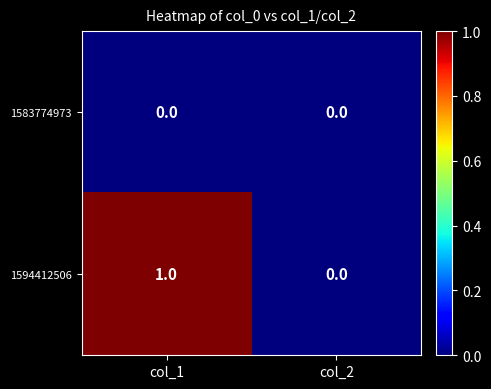

Rank the series by their maximum value, from highest to lowest.

1594412506, 1583774973